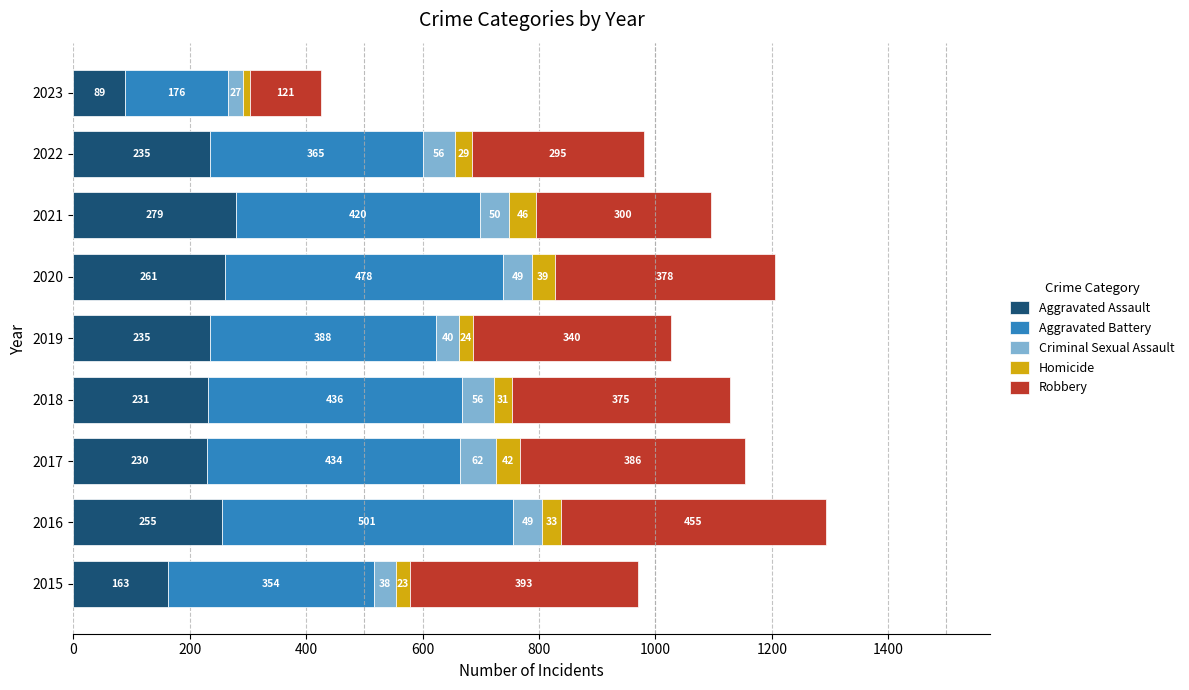

How many series are shown in this chart?

5